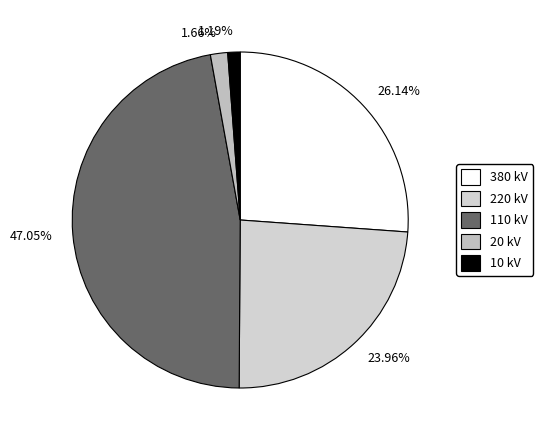

Approximately how many times larger is the value at 110 kV compared to 220 kV?

2.0